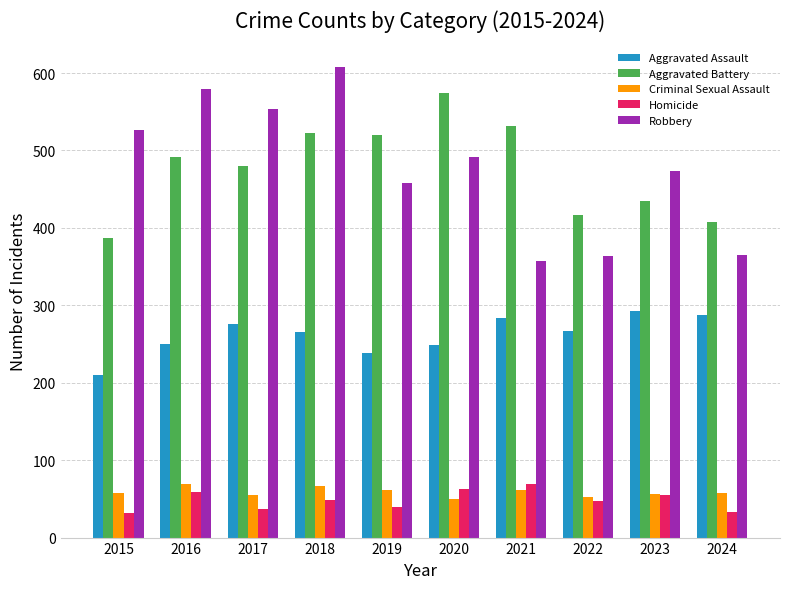

Which category has the highest value in the Robbery series?

2018